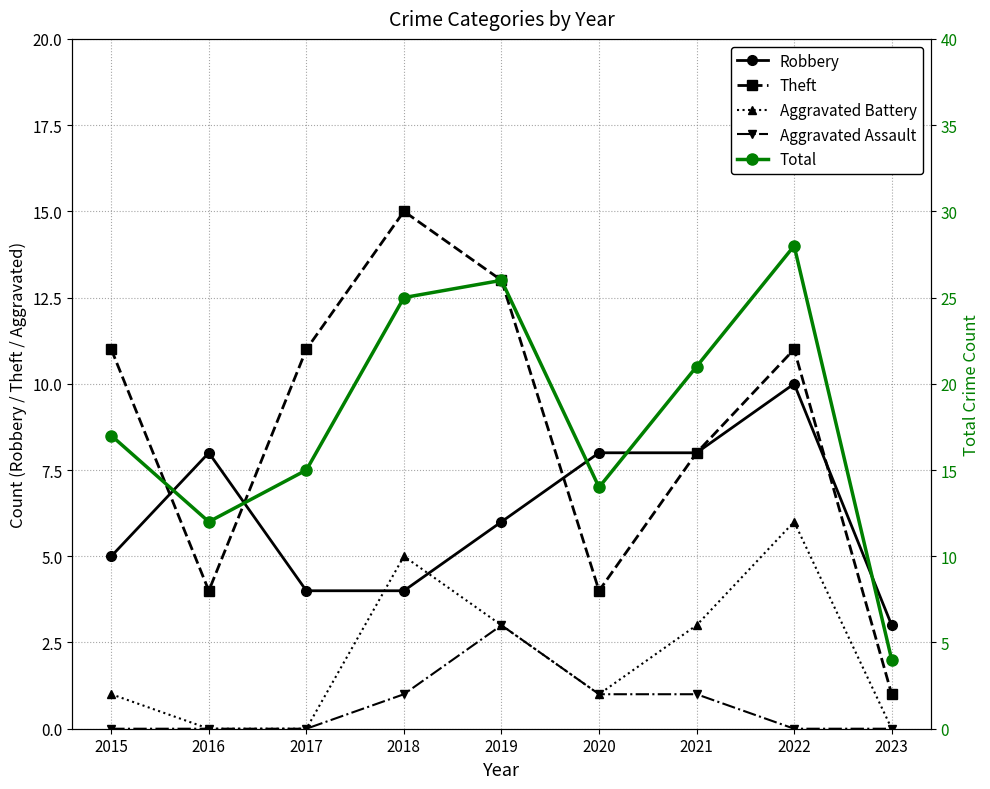

How many interior local peaks does the Aggravated Battery series have?

2